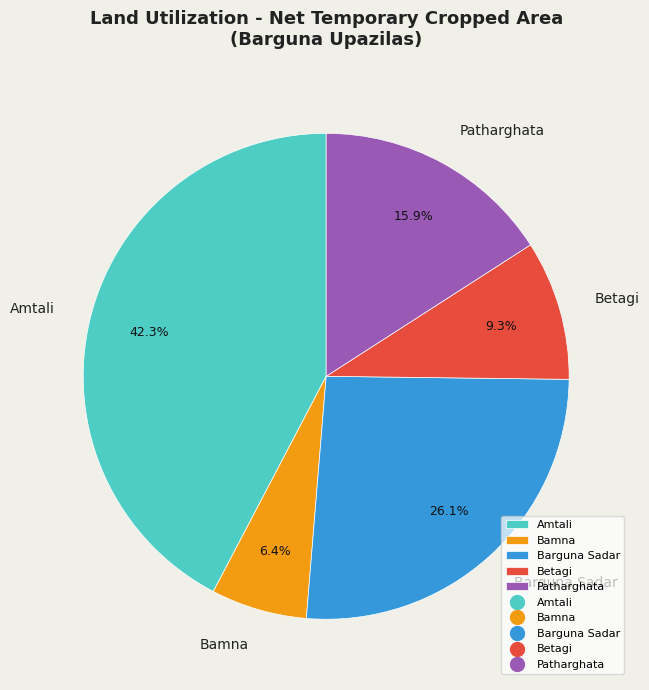

To the nearest percent, what is the average slice percentage?

20%